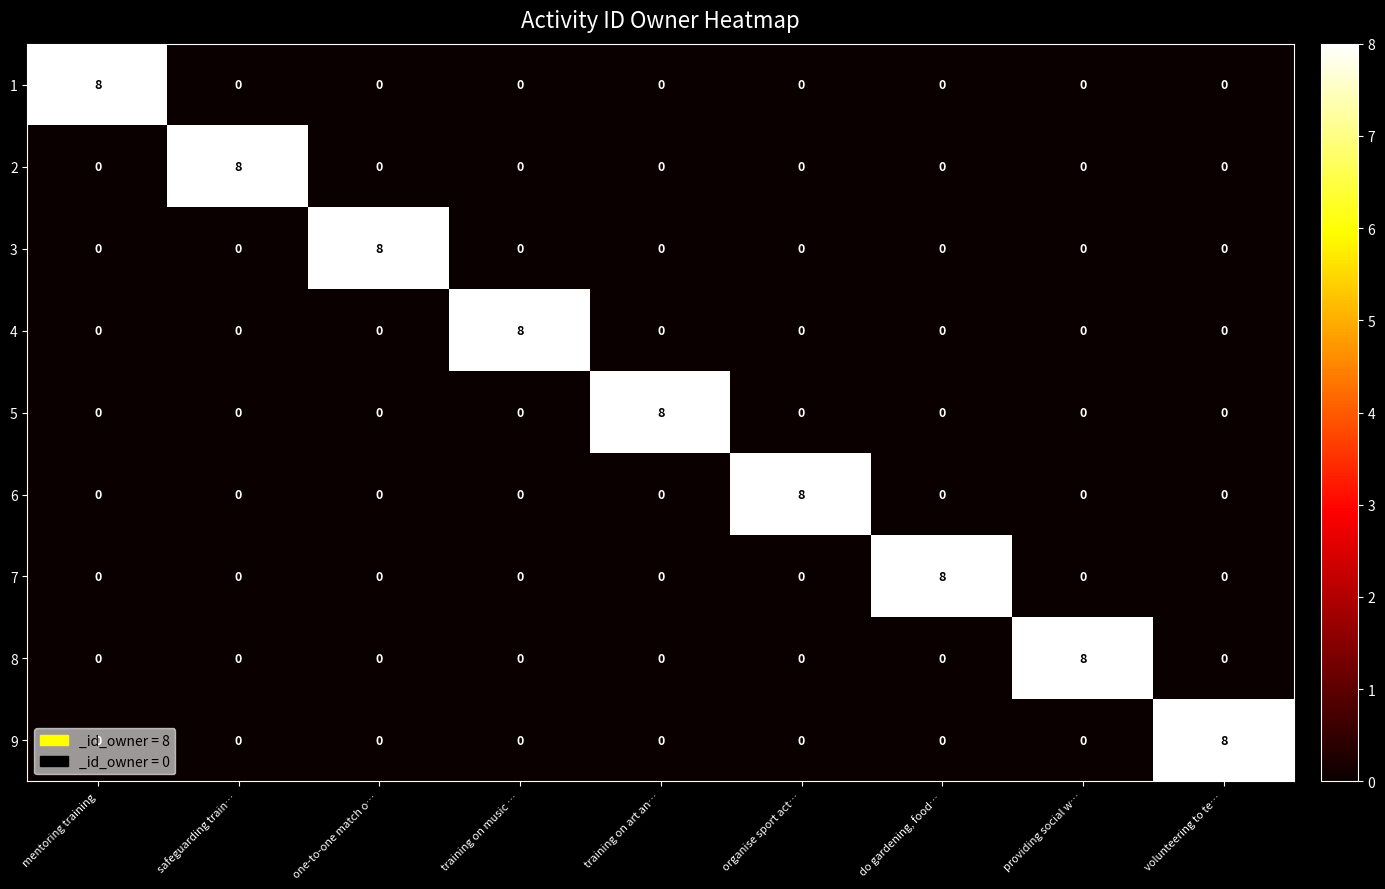

What is the total value across all series at organise sport act…?

8